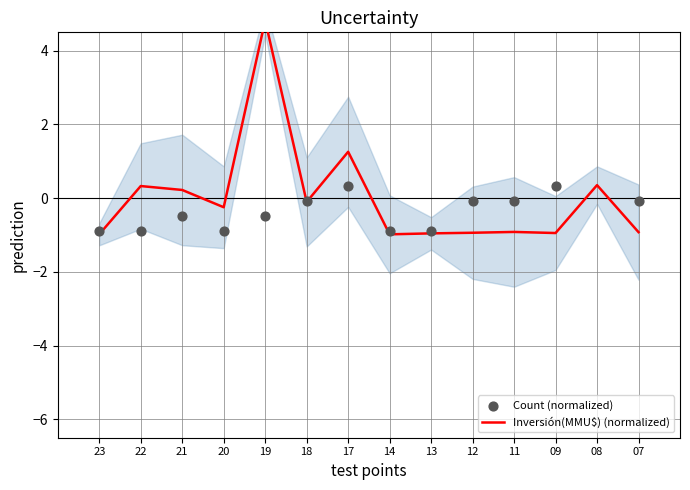

What are all the series names shown in the legend?

Inversión(MMU$) (normalized), Count (normalized)